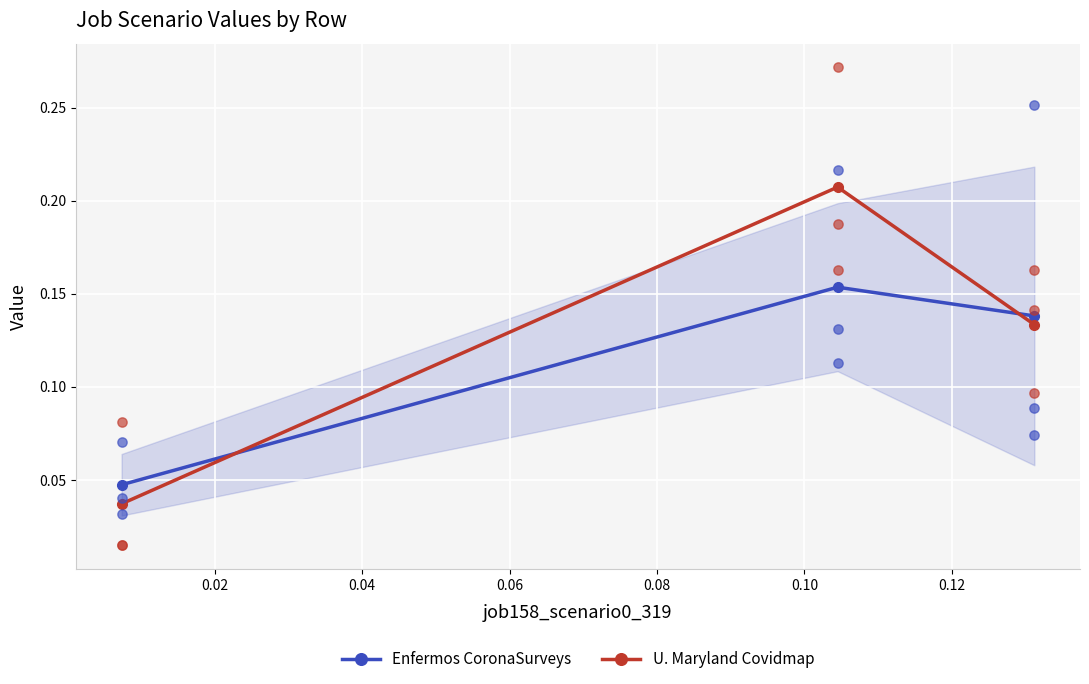

What are all the series names shown in the legend?

Enfermos CoronaSurveys, U. Maryland Covidmap